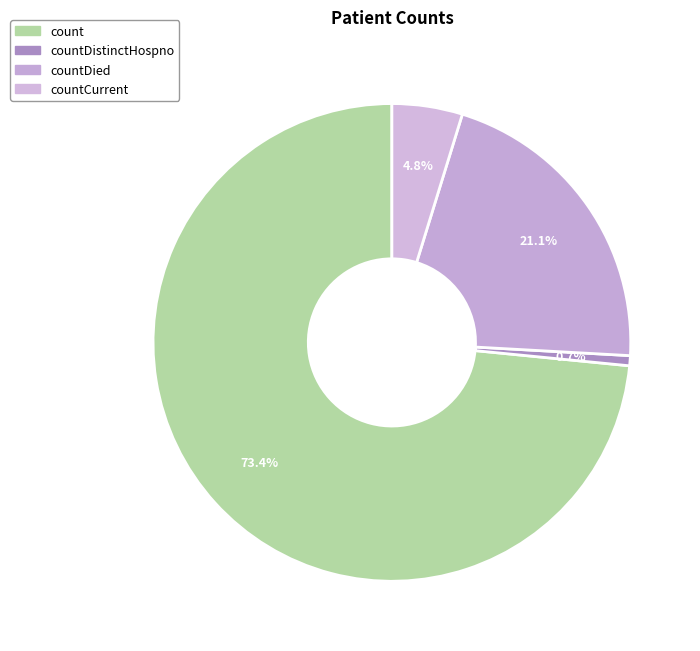

What is the smallest slice in the pie chart?

countDistinctHospno